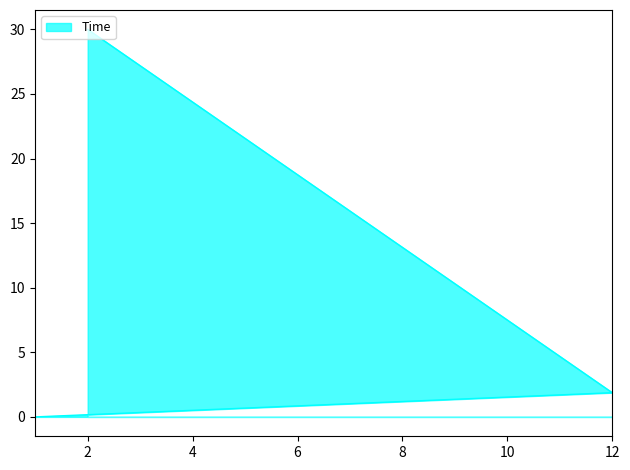

Between 1 and 2, which is larger?

2